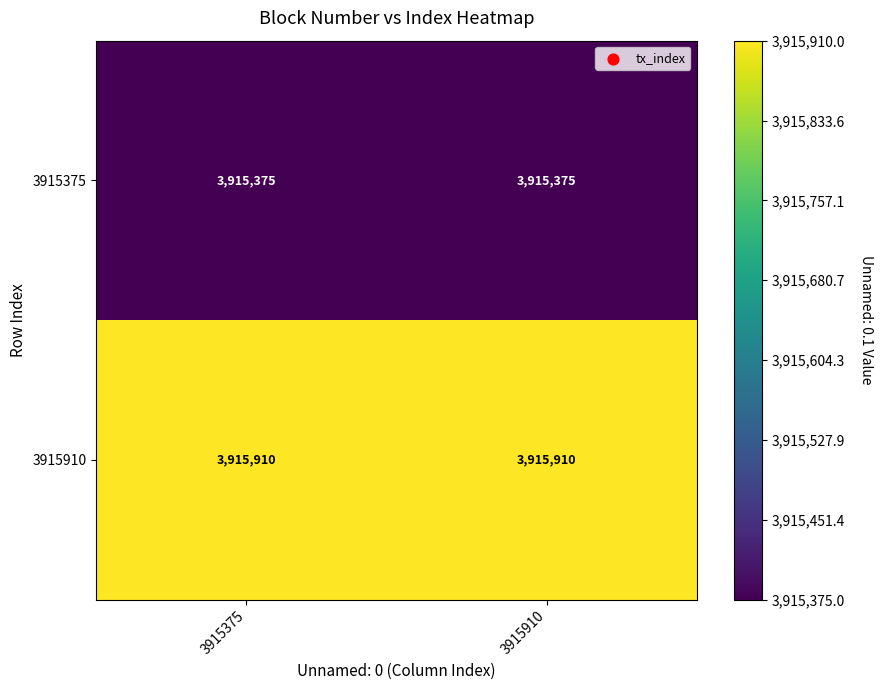

The 3915375 series shows 5341824 at 3915375. True or false?

False